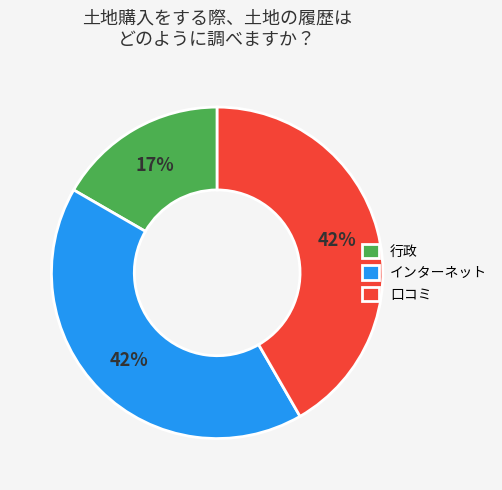

To the nearest percent, what percentage of the pie is 口コミ?

42%